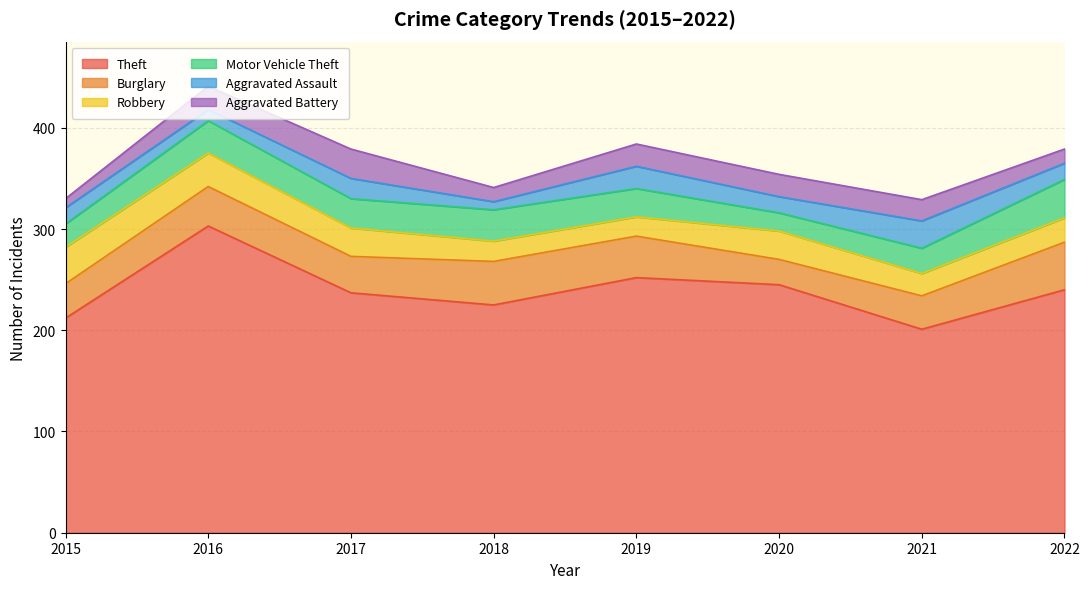

What is the sum of all Motor Vehicle Theft values?

224